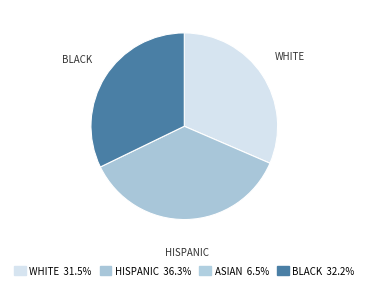

Is there a majority slice in this chart?

No